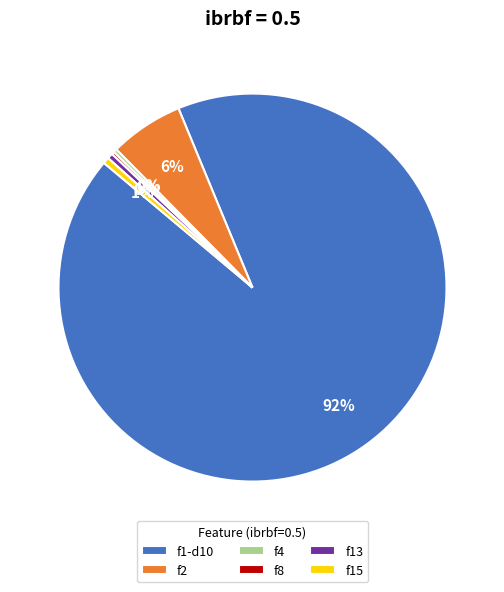

What is the ratio of the value at f4 to the value at f13?

0.6